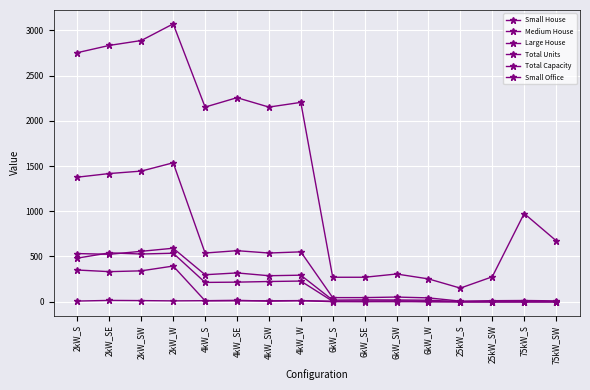

How many categories are shown in the chart?

16